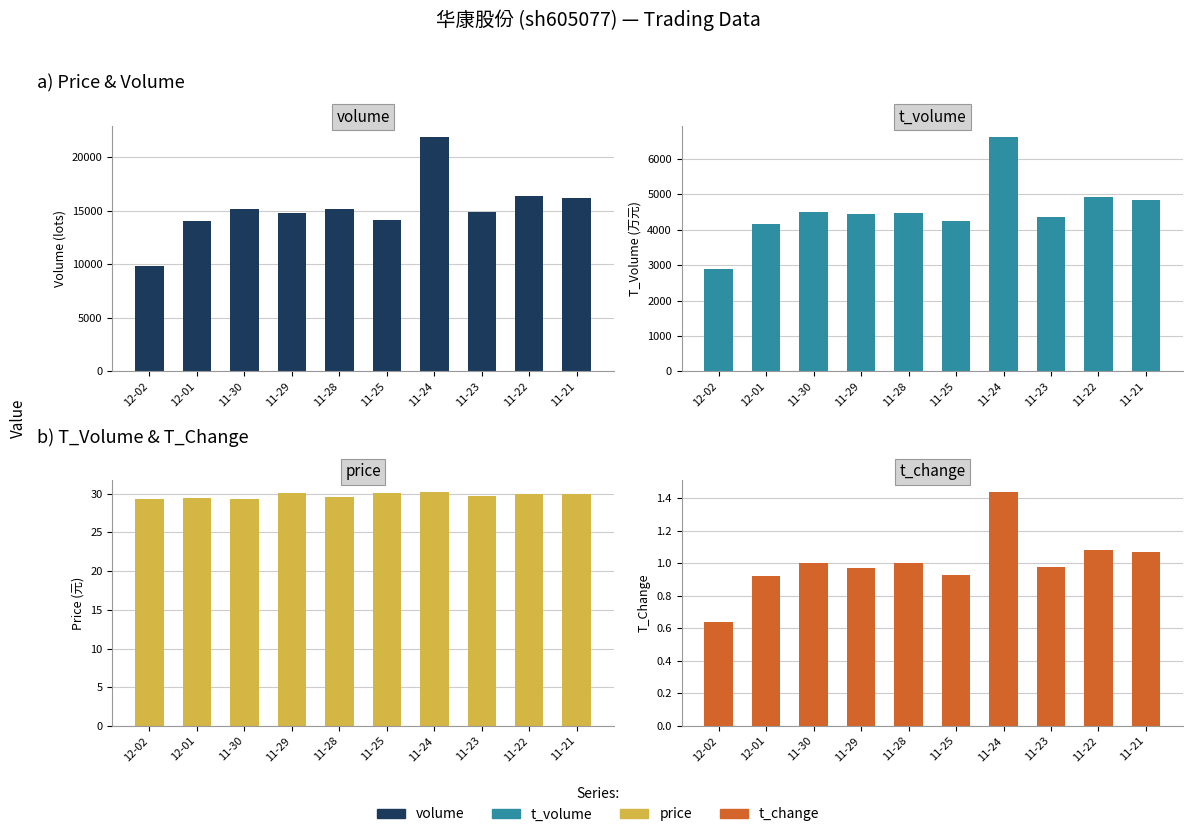

Does the chart contain stacked bars?

No